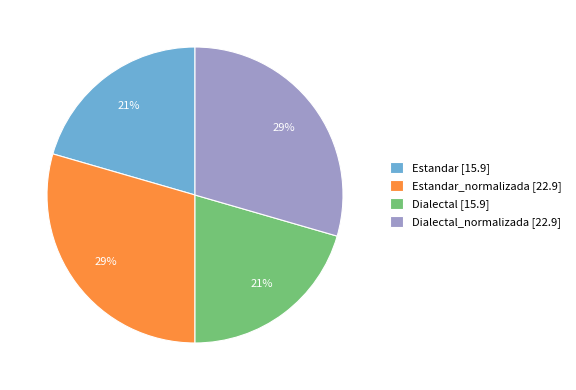

Approximately how many times larger is the value at Dialectal [15.9] compared to Estandar [15.9]?

1.0